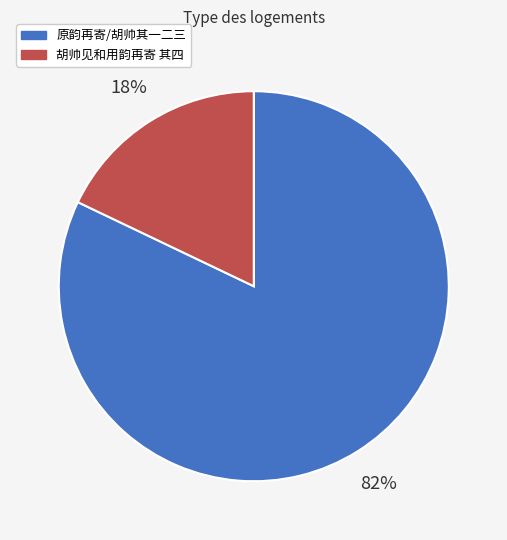

Combined, do 胡帅见和用韵再寄 其四 and 原韵再寄/胡帅其一二三 account for over 50%?

Yes